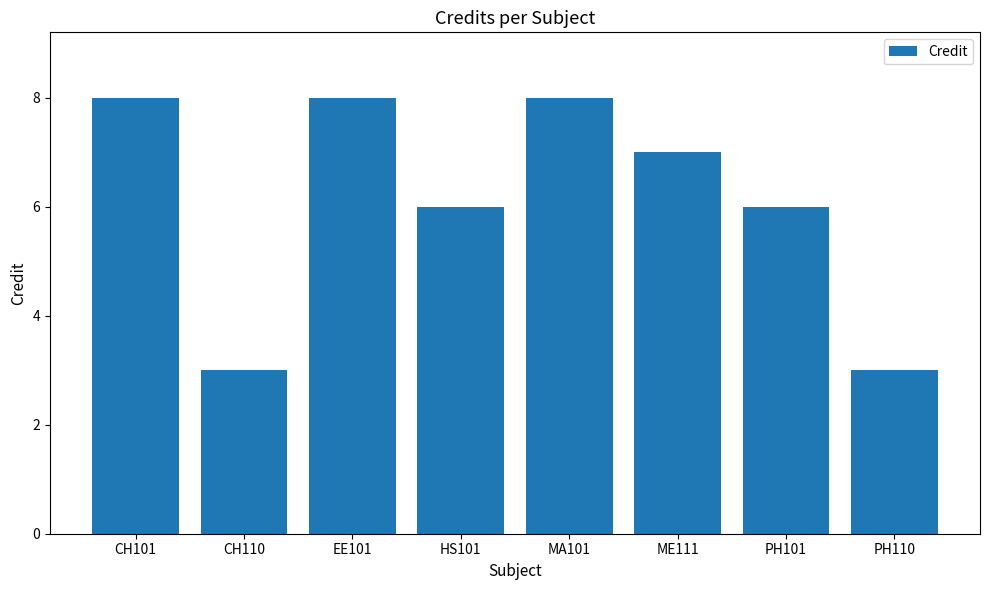

What is the difference between the maximum and second lowest values?

5